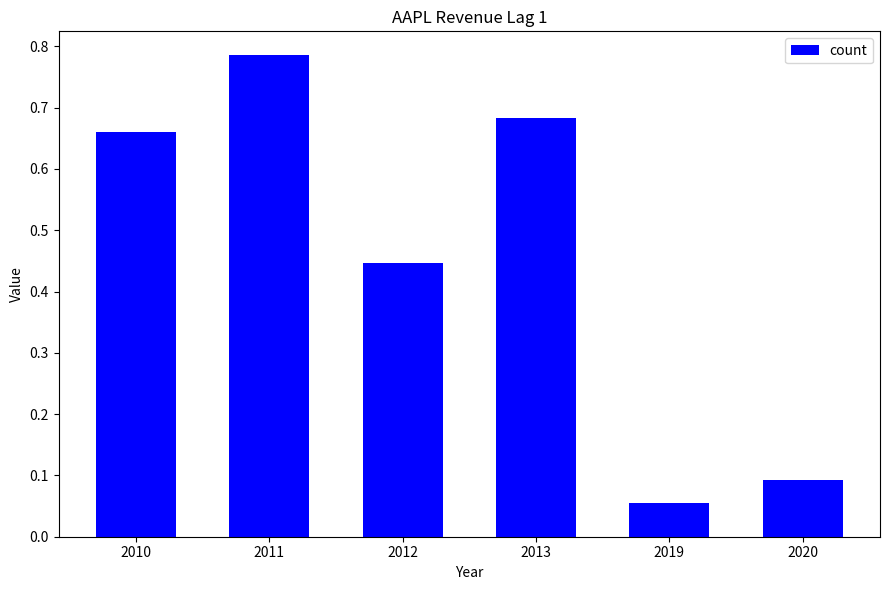

What is the difference between the second highest and minimum values?

0.6